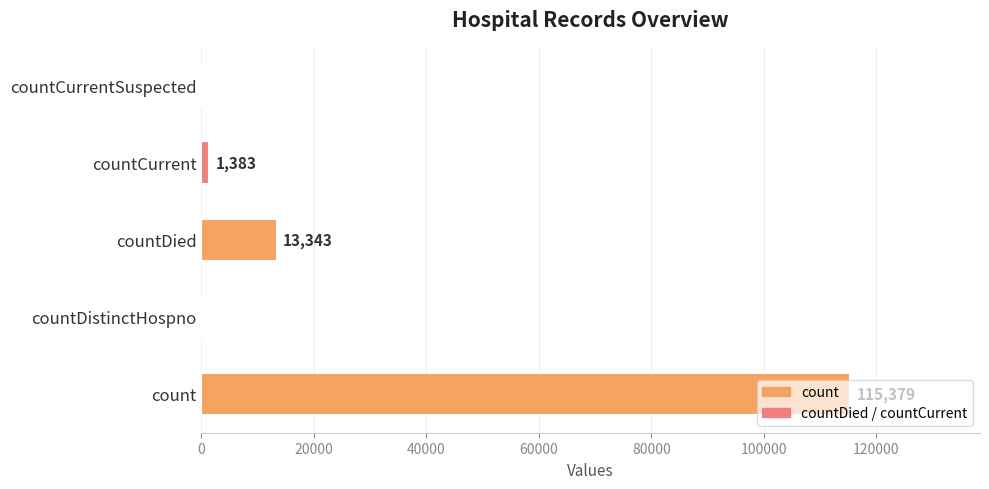

What is the maximum value shown in the chart?

115379